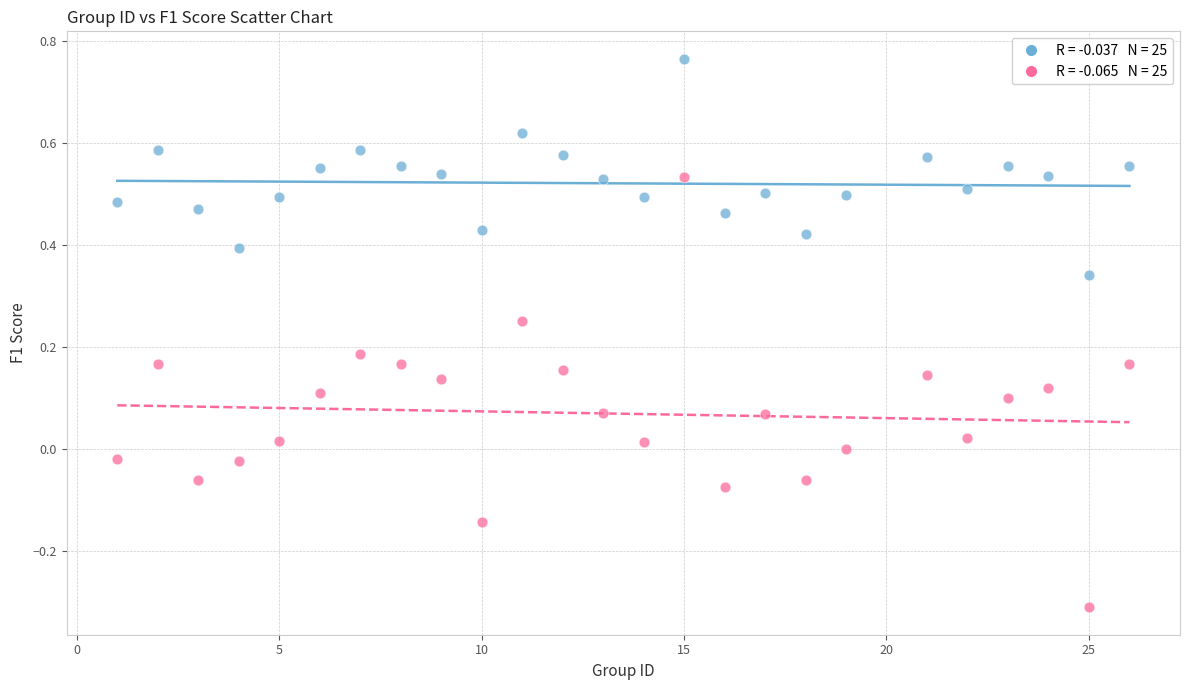

Across all data points, what is the range of Y values (max minus min)?

1.1